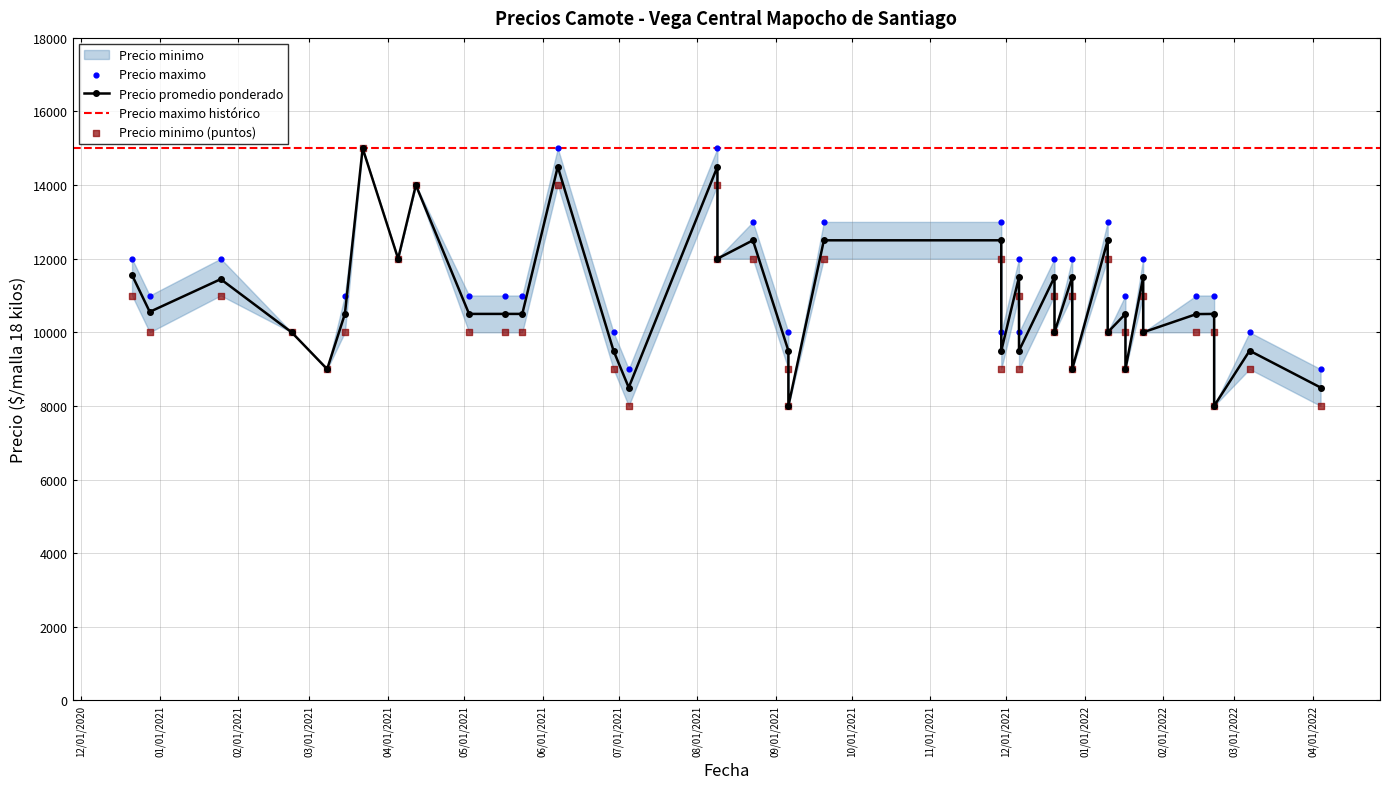

Is the value of Precio maximo at 10 greater than the value of Precio promedio ponderado at 12?

Yes